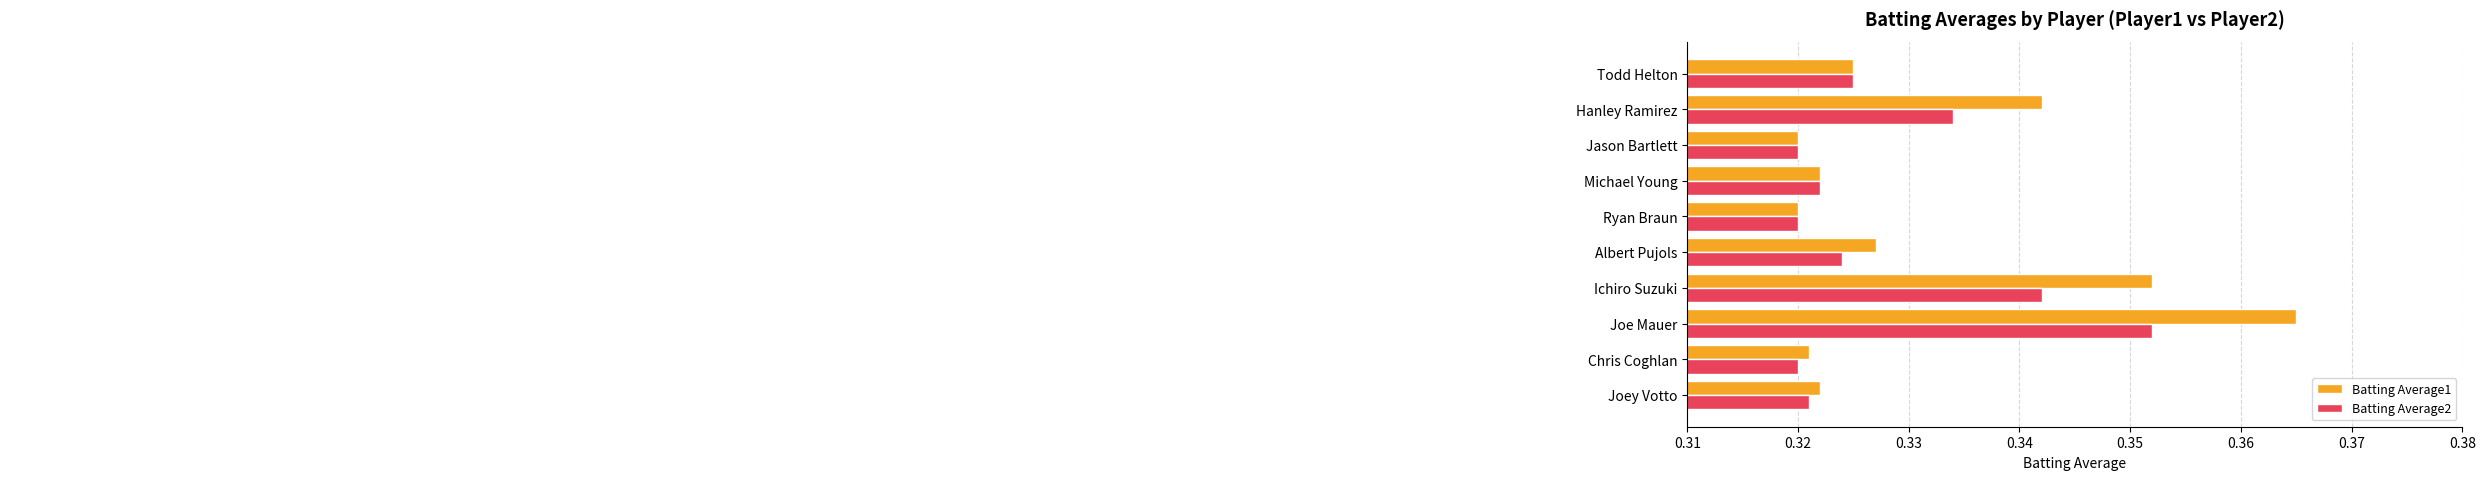

At which label does Batting Average1 reach its peak?

Joe Mauer